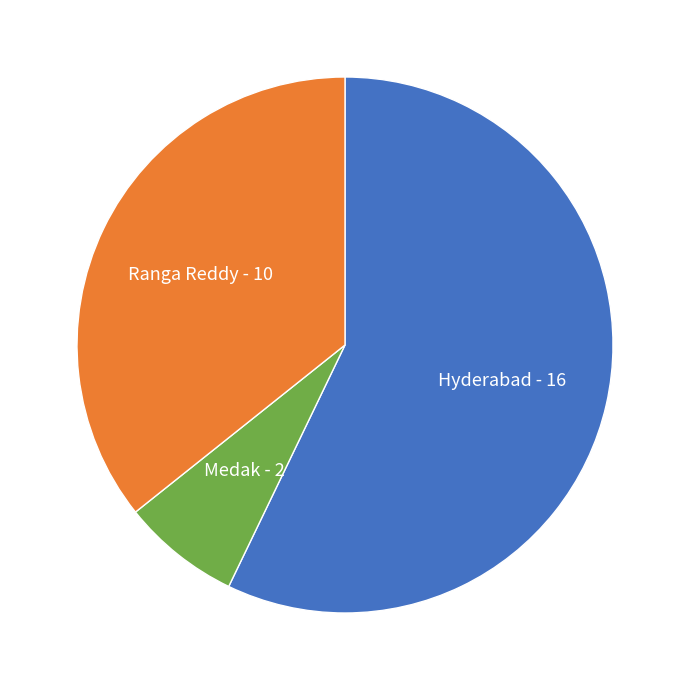

Combined, do Hyderabad and Ranga Reddy account for over 50%?

Yes